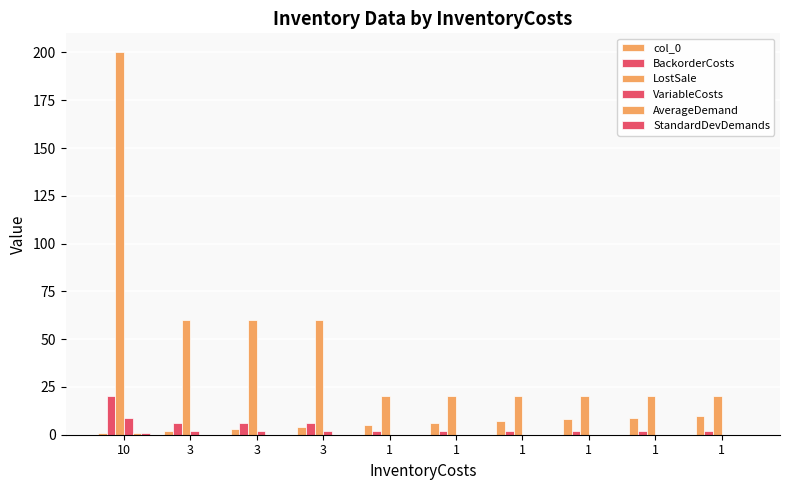

How many groups of bars are there?

10